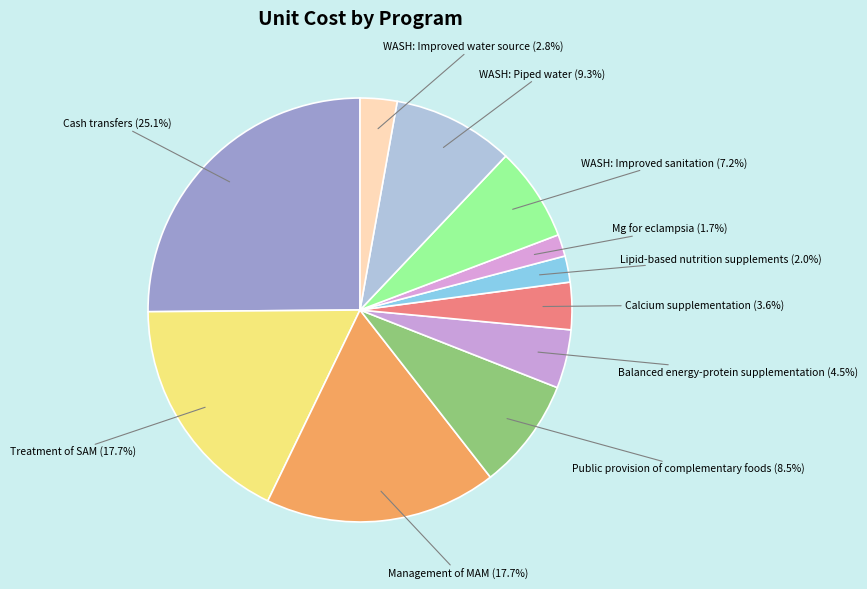

What is the largest slice in the pie chart?

Cash transfers